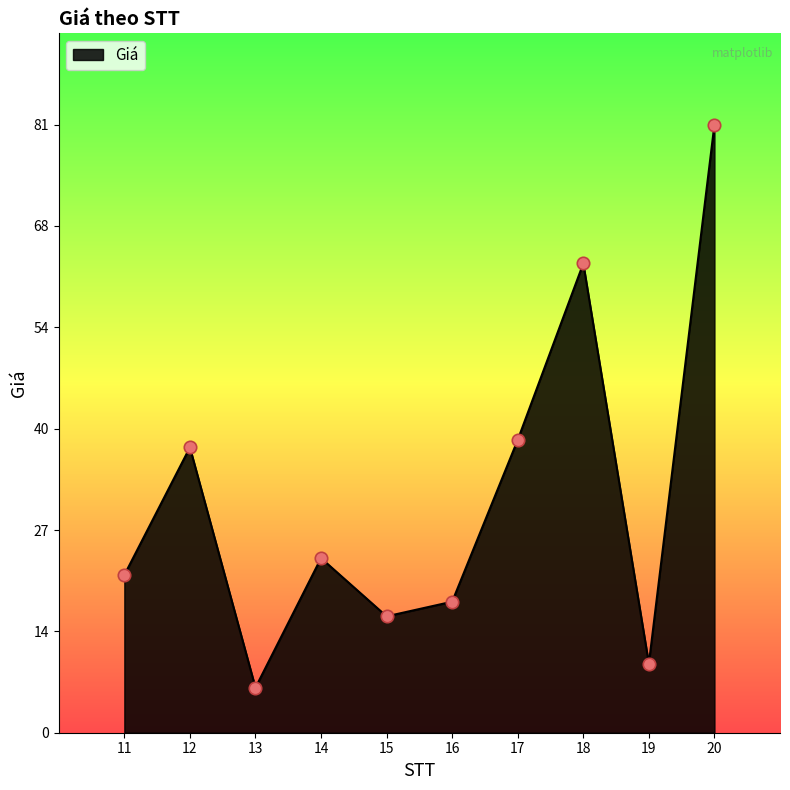

What is the change in value from 12 to 17?

+1.0